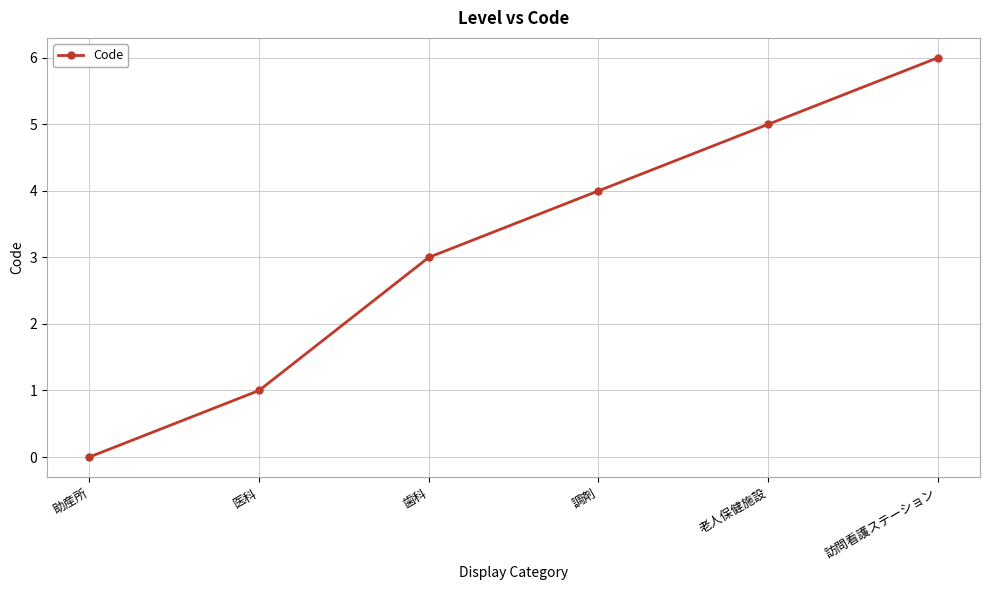

What is the difference between the maximum and minimum values?

6